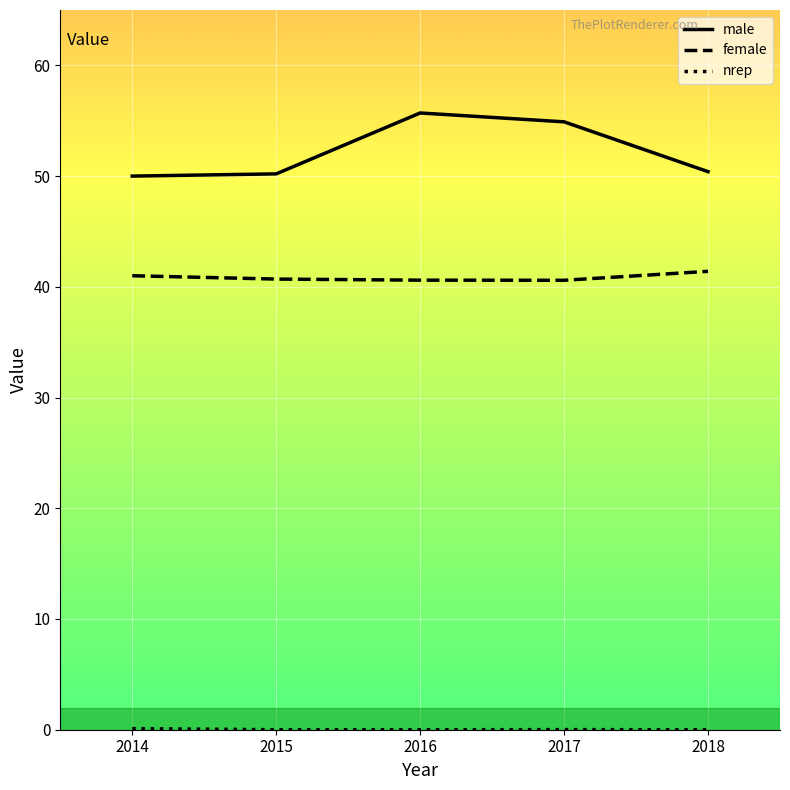

True or false: male has more than 0 interior local peaks.

True